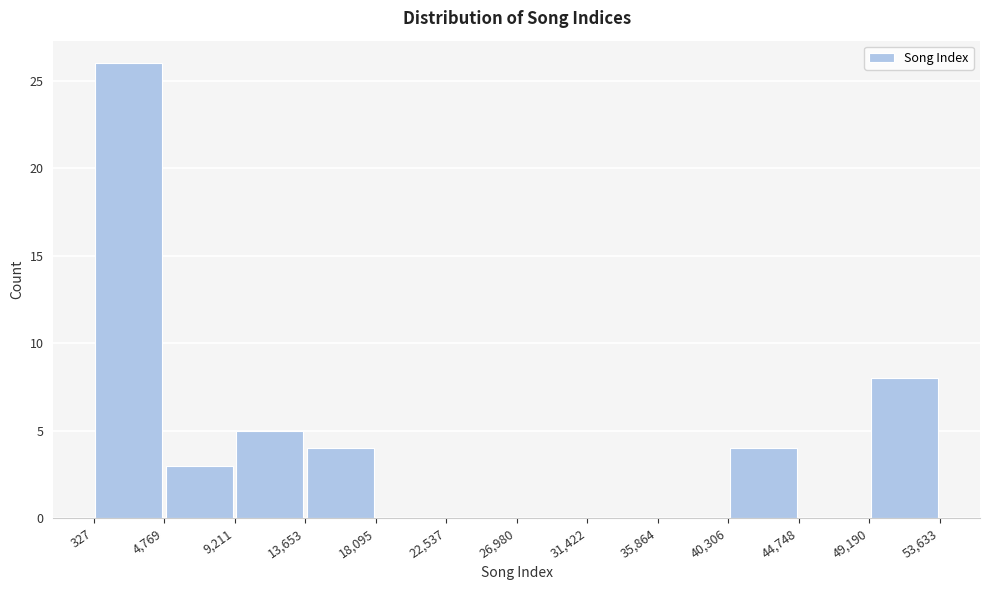

Reading left to right, transcribe this chart: for each bar, give the range it covers on the x-axis and its height. The values are not printed on the chart, so give them approximately, as read against the axis.

327 to 4,769: 26
4,769 to 9,211: 3
9,211 to 13,653: 5
13,653 to 18,095: 4
18,095 to 22,537: 0
22,537 to 26,980: 0
26,980 to 31,422: 0
31,422 to 35,864: 0
35,864 to 40,306: 0
40,306 to 44,748: 4
44,748 to 49,190: 0
49,190 to 53,633: 8